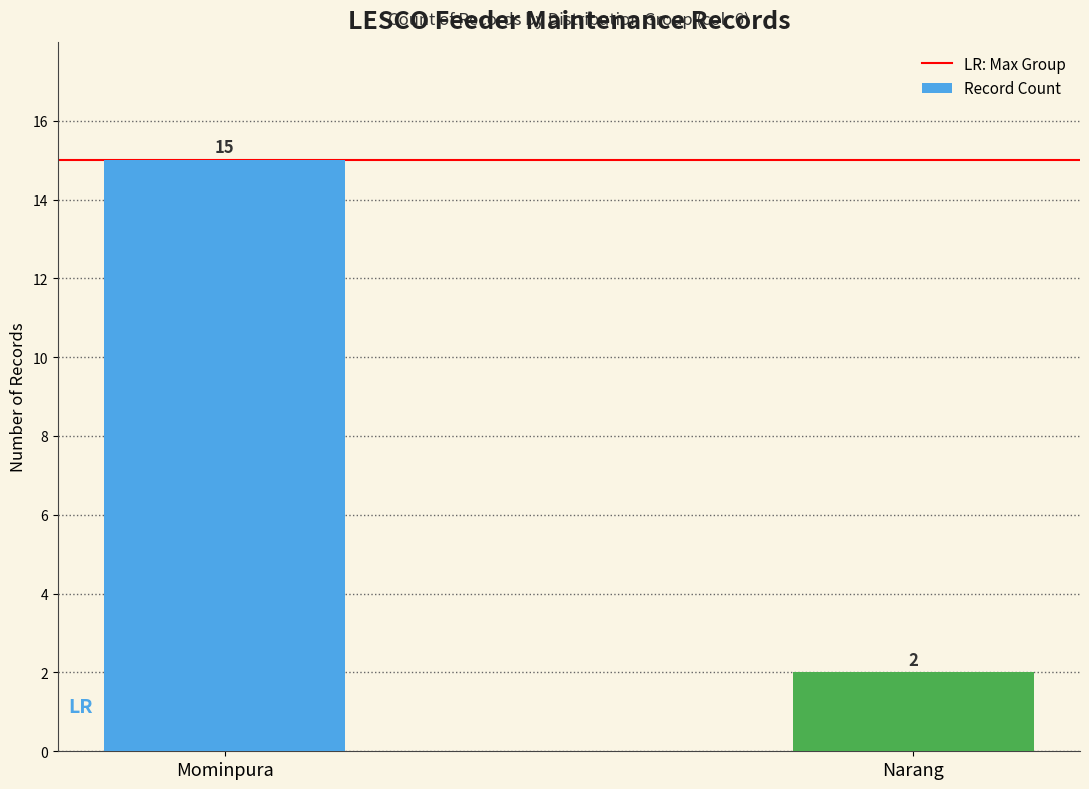

What is the difference between the maximum and minimum values?

13